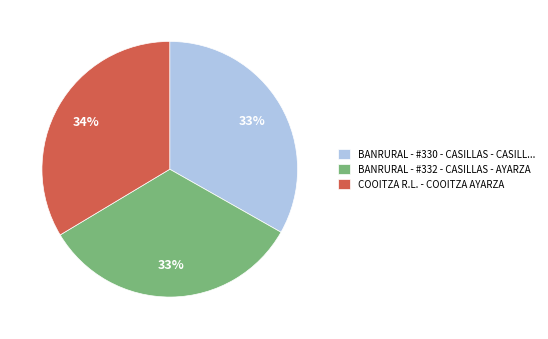

What is the ratio of the value at COOITZA R.L. - COOITZA AYARZA to the value at BANRURAL - #332 - CASILLAS - AYARZA?

1.0